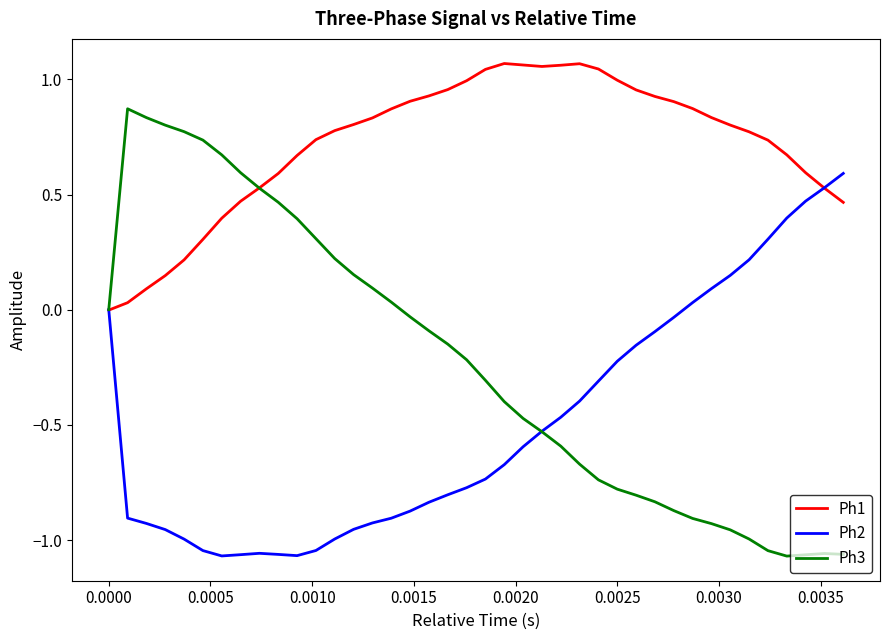

Which series has the largest total across all categories?

Ph1